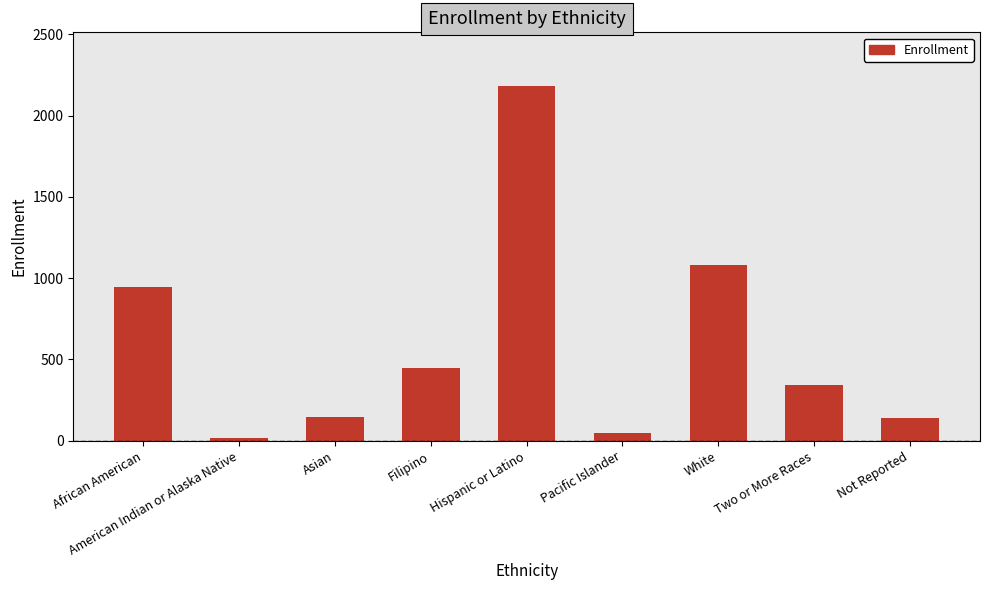

Reading left to right, list all the values displayed in this chart.

946	17	149	446	2184	48	1082	341	138